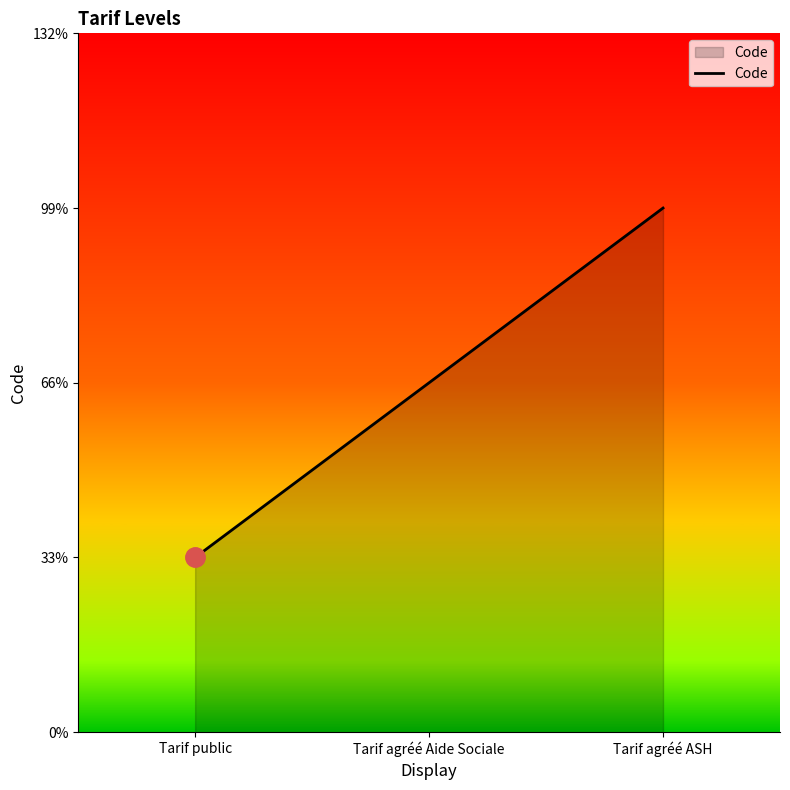

Reading right to left, list all the values displayed in this chart.

Tarif agréé ASH=3	Tarif agréé Aide Sociale=2	Tarif public=1